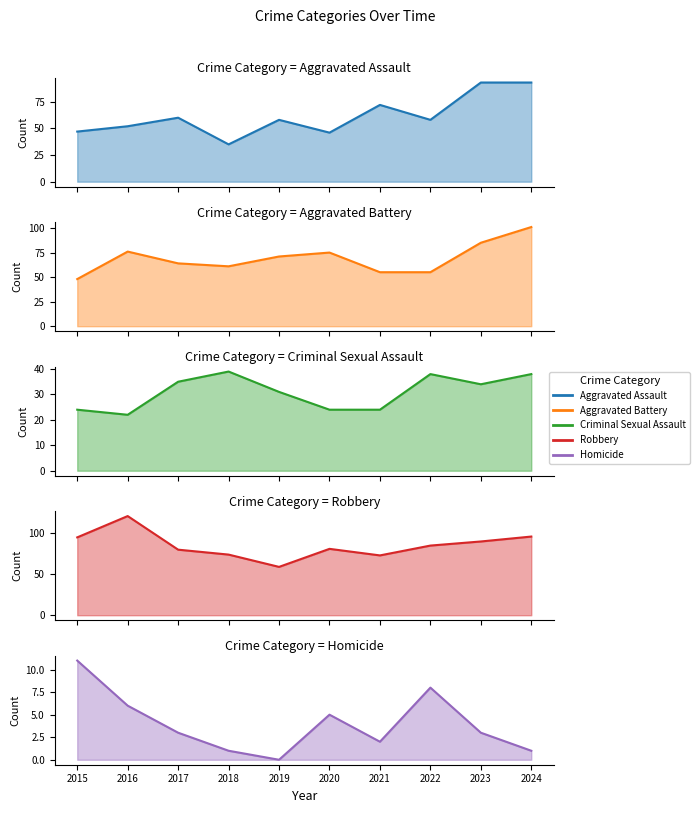

Reading left to right, what are all the values shown in this chart?

Aggravated Assault: 2015=47	2016=52	2017=60	2018=35	2019=58	2020=46	2021=72	2022=58	2023=93	2024=93
Aggravated Battery: 2015=48	2016=76	2017=64	2018=61	2019=71	2020=75	2021=55	2022=55	2023=85	2024=101
Criminal Sexual Assault: 2015=24	2016=22	2017=35	2018=39	2019=31	2020=24	2021=24	2022=38	2023=34	2024=38
Robbery: 2015=95	2016=121	2017=80	2018=74	2019=59	2020=81	2021=73	2022=85	2023=90	2024=96
Homicide: 2015=11	2016=6	2017=3	2018=1	2019=0	2020=5	2021=2	2022=8	2023=3	2024=1